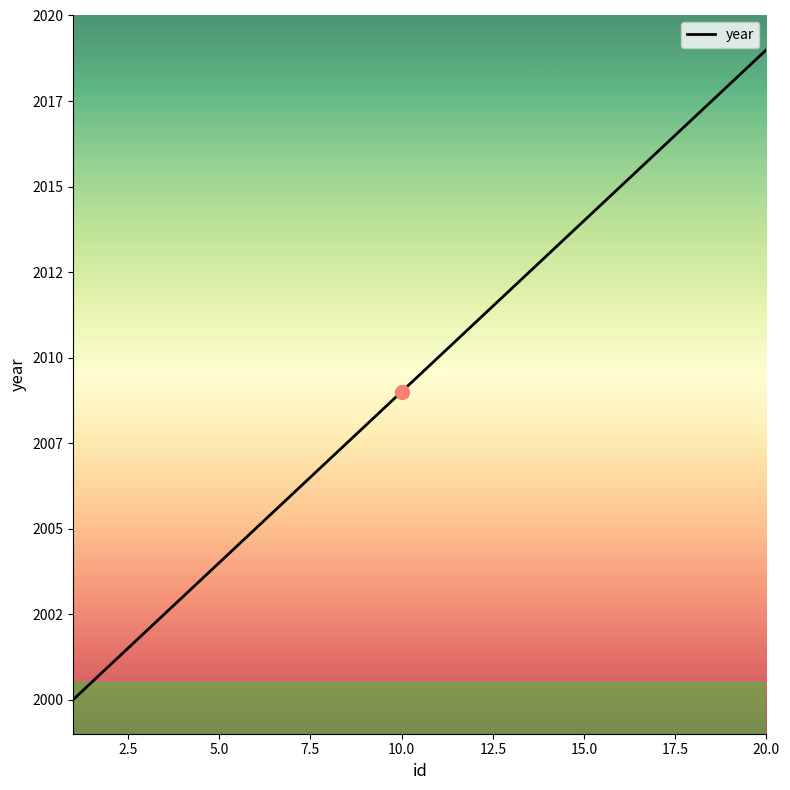

Does the chart have visible grid lines?

No